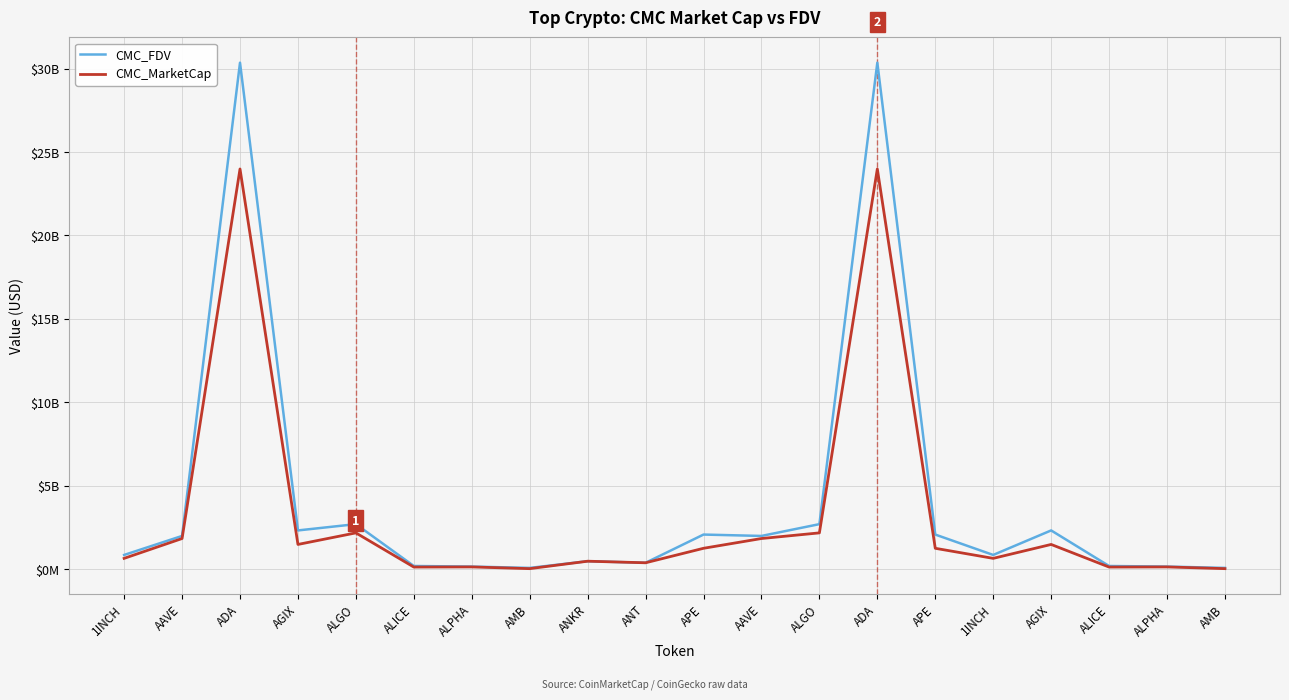

Rank the categories by CMC_MarketCap value from lowest to highest.

AMB, AMB, ALICE, ALICE, ALPHA, ALPHA, ANT, ANKR, 1INCH, 1INCH, APE, APE, AGIX, AGIX, AAVE, AAVE, ALGO, ALGO, ADA, ADA